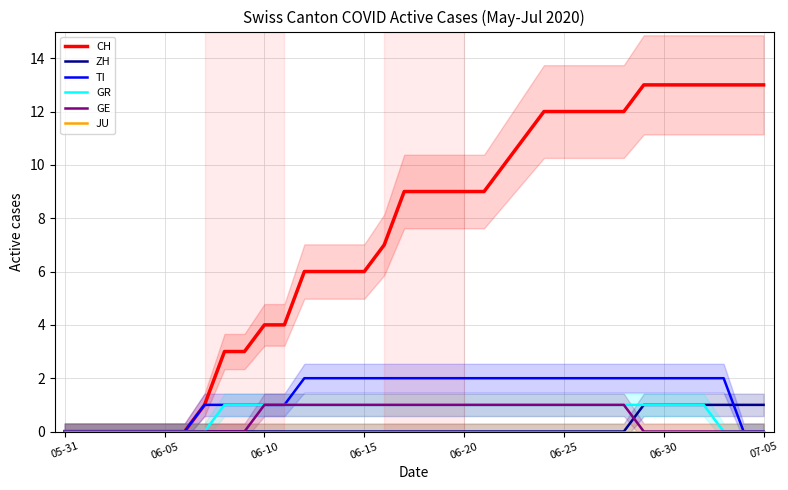

How many TI values are between 1 and 2?

27